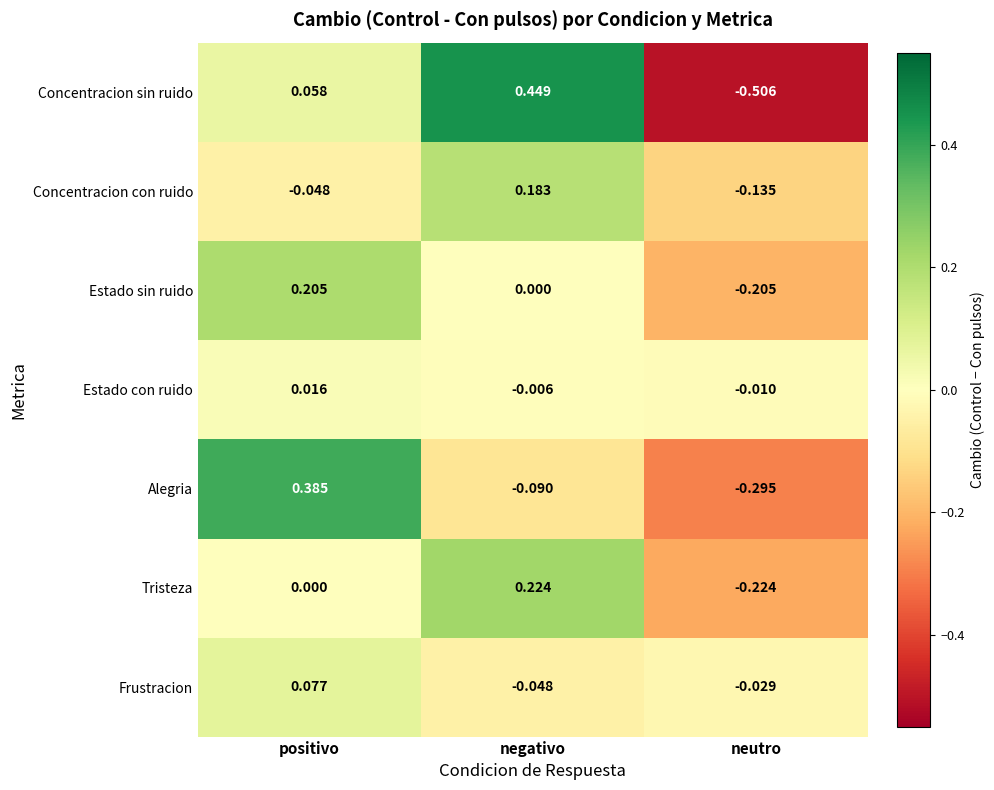

Which series has the largest total across all categories?

Concentracion sin ruido